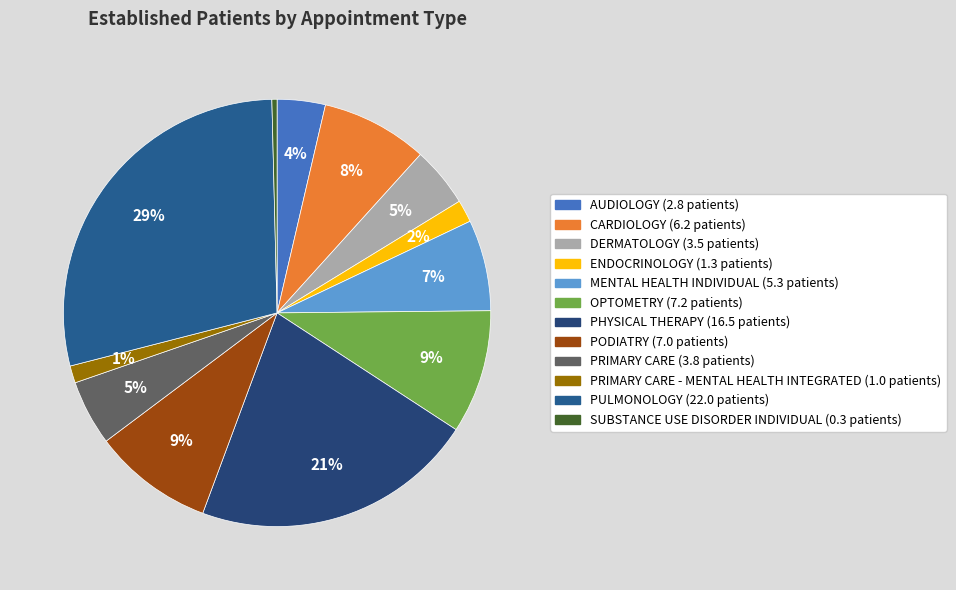

Rank the categories by value from lowest to highest.

SUBSTANCE USE DISORDER INDIVIDUAL, PRIMARY CARE - MENTAL HEALTH INTEGRATED, ENDOCRINOLOGY, AUDIOLOGY, DERMATOLOGY, PRIMARY CARE, MENTAL HEALTH INDIVIDUAL, CARDIOLOGY, PODIATRY, OPTOMETRY, PHYSICAL THERAPY, PULMONOLOGY